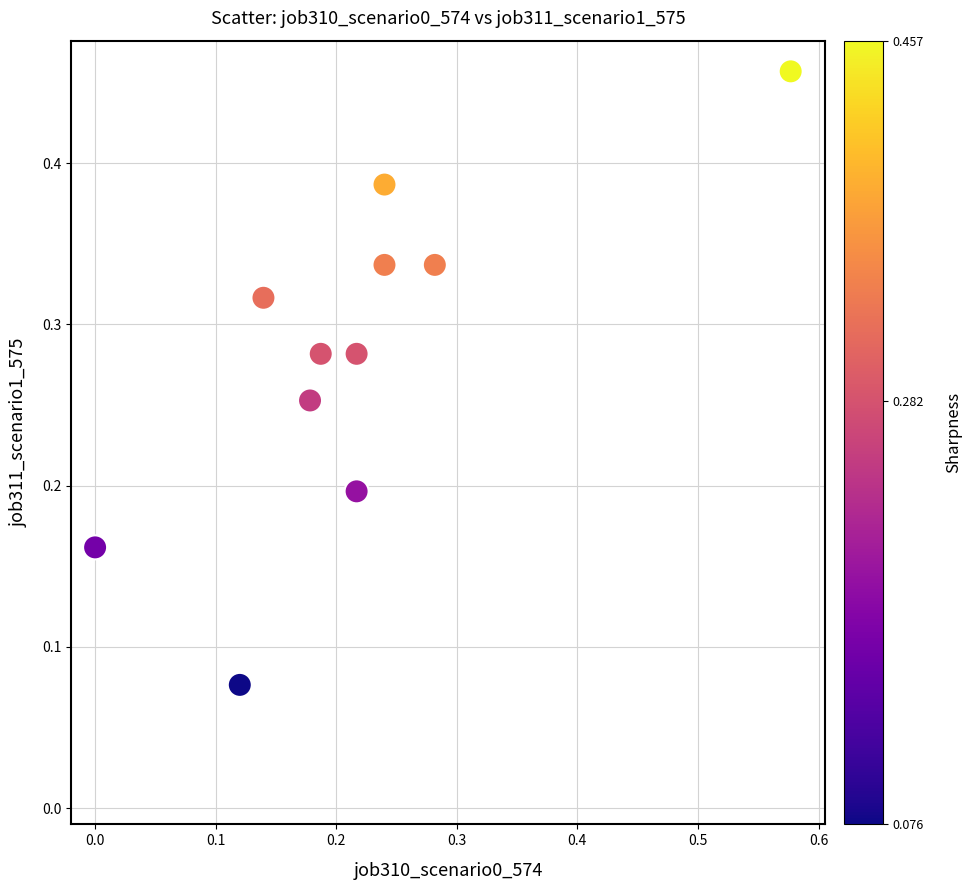

What is the range of X values (max minus min)?

0.6